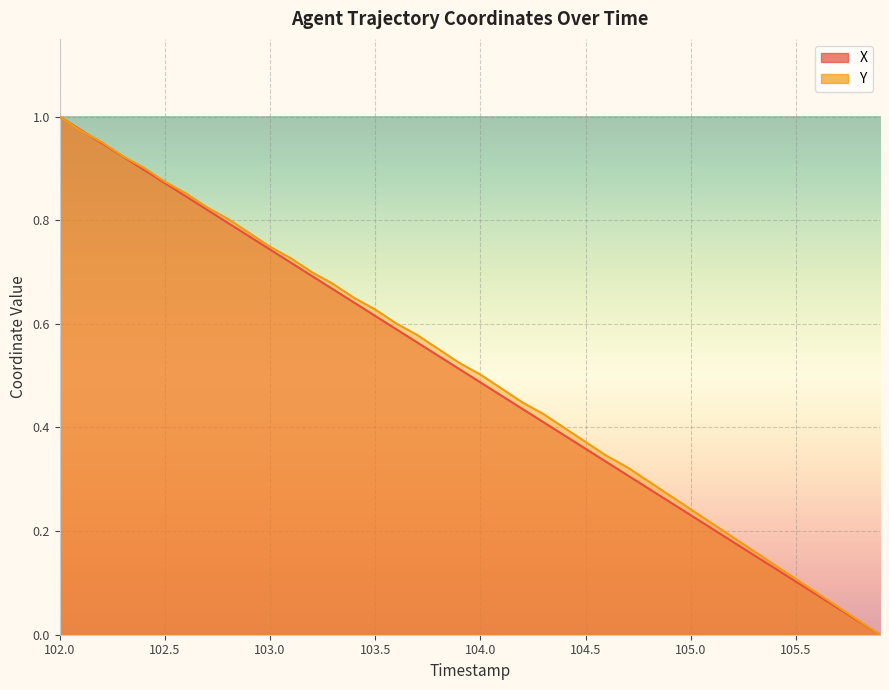

The X series shows 0.2 at 103.2. True or false?

False